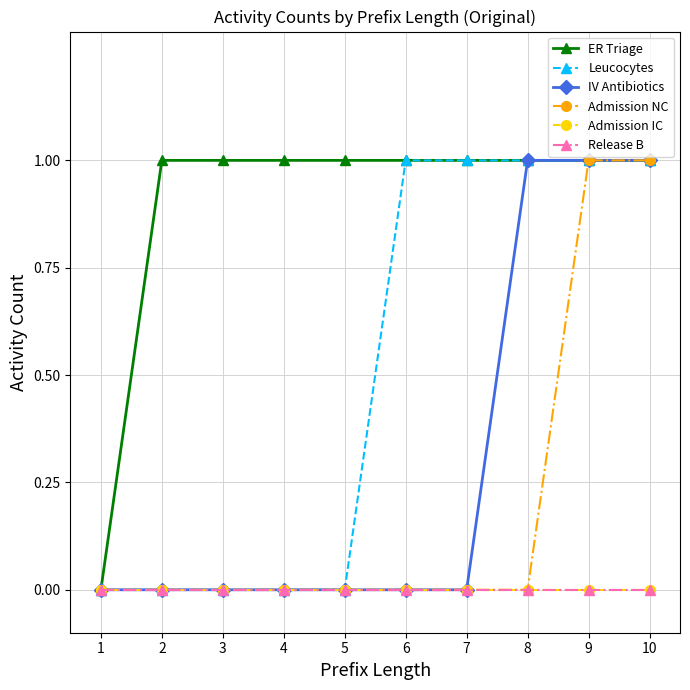

At which label is IV Antibiotics closest to 0?

1